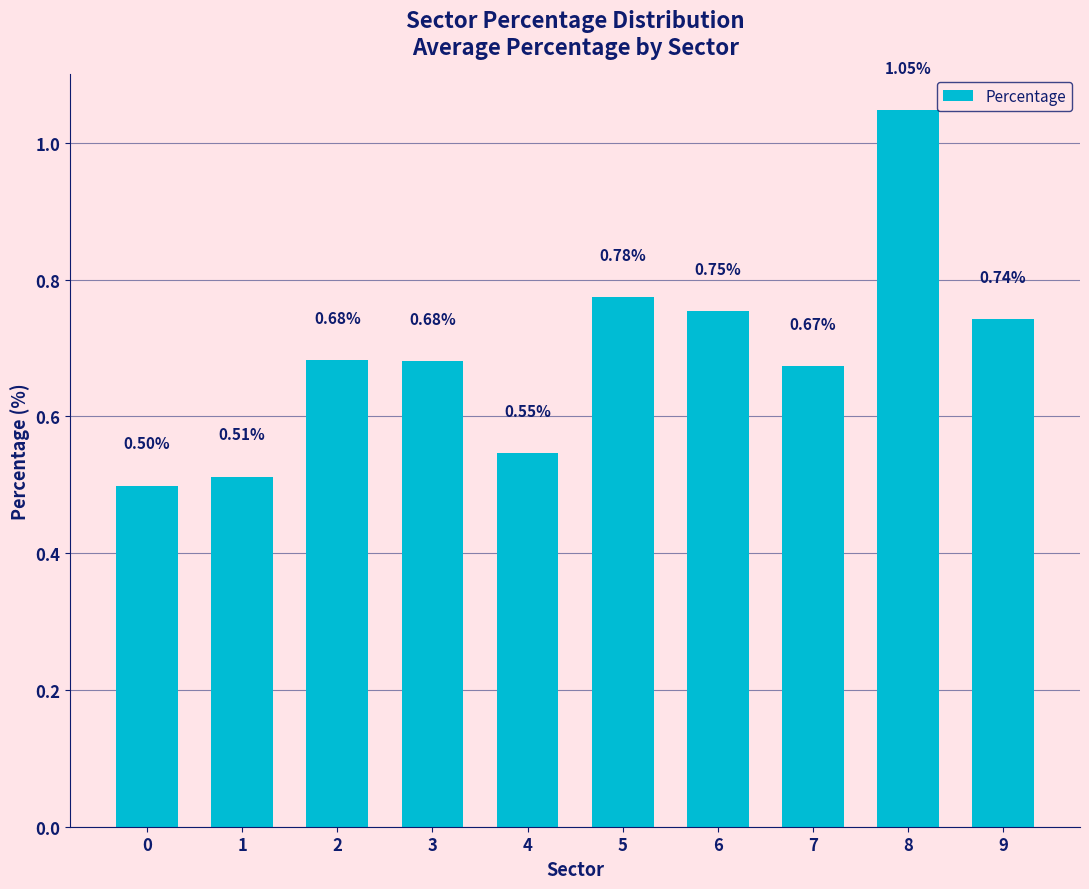

What is the difference between the maximum and minimum values?

0.5